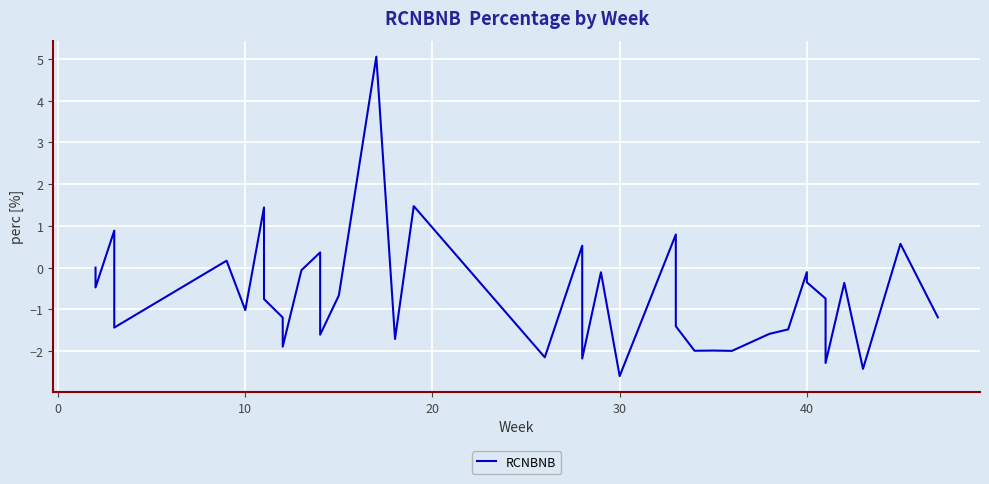

What is the sum of all values?

-25.5